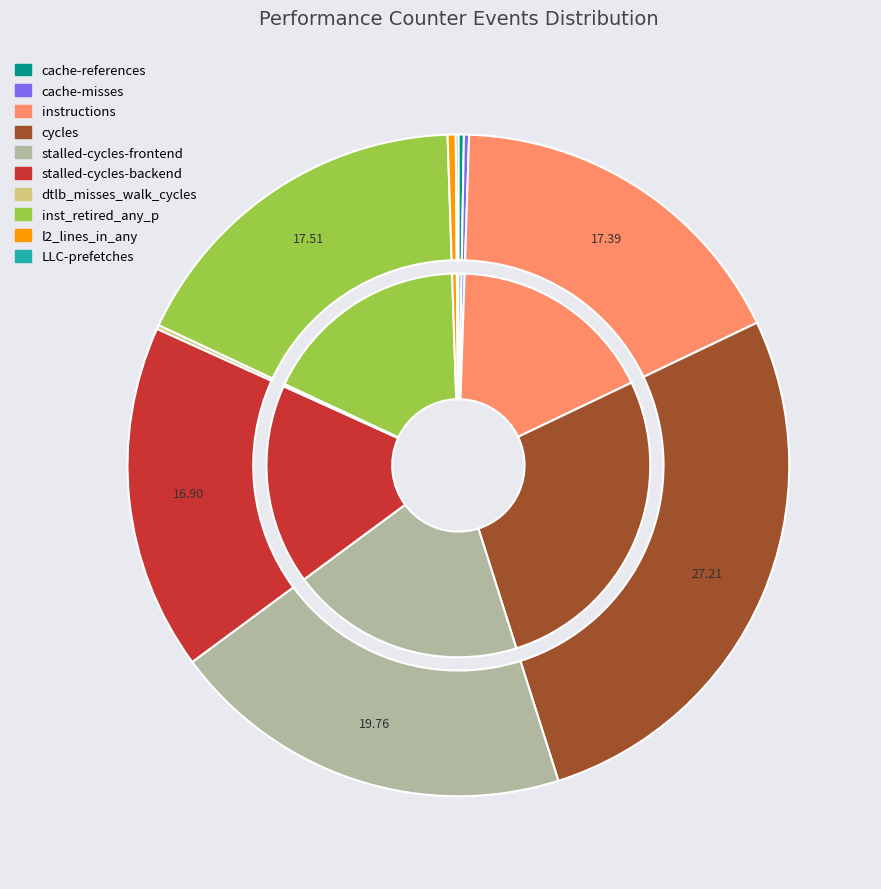

What percentage is the instructions slice, to the nearest percent?

17%